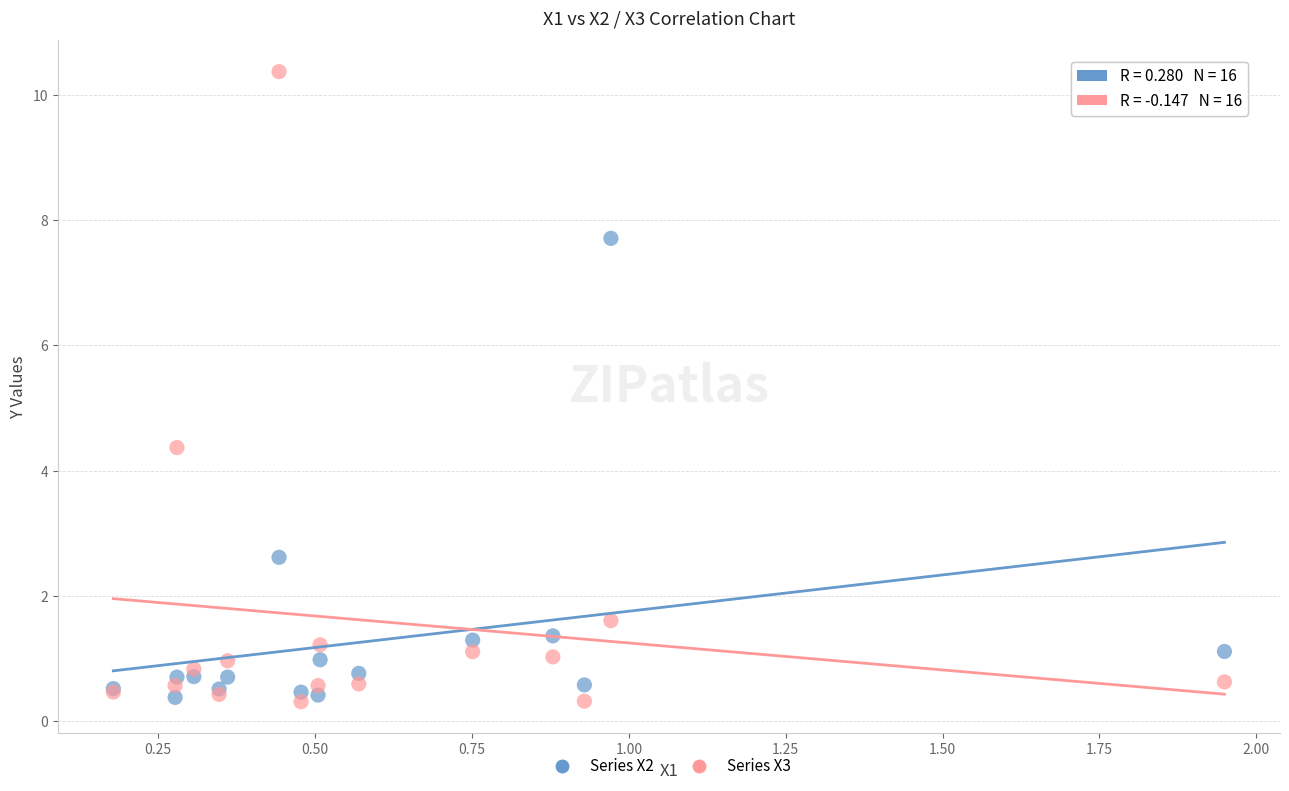

Across all series, what Y value is closest to 5?

4.4